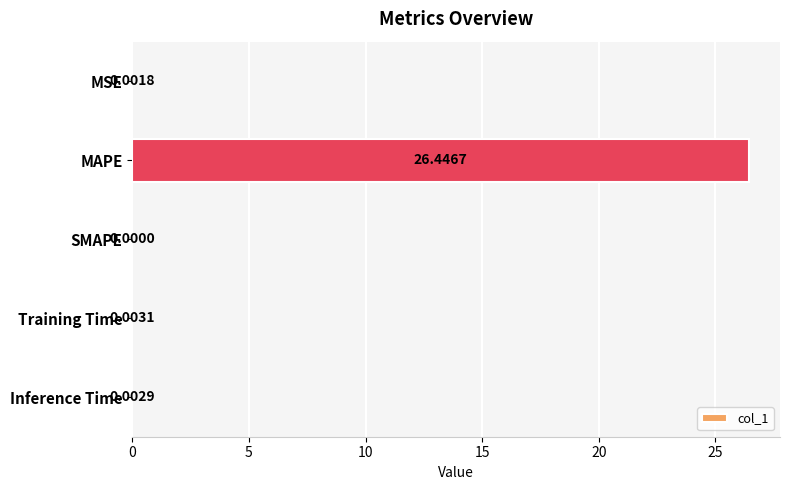

Between MAPE and Training Time, which is larger?

MAPE